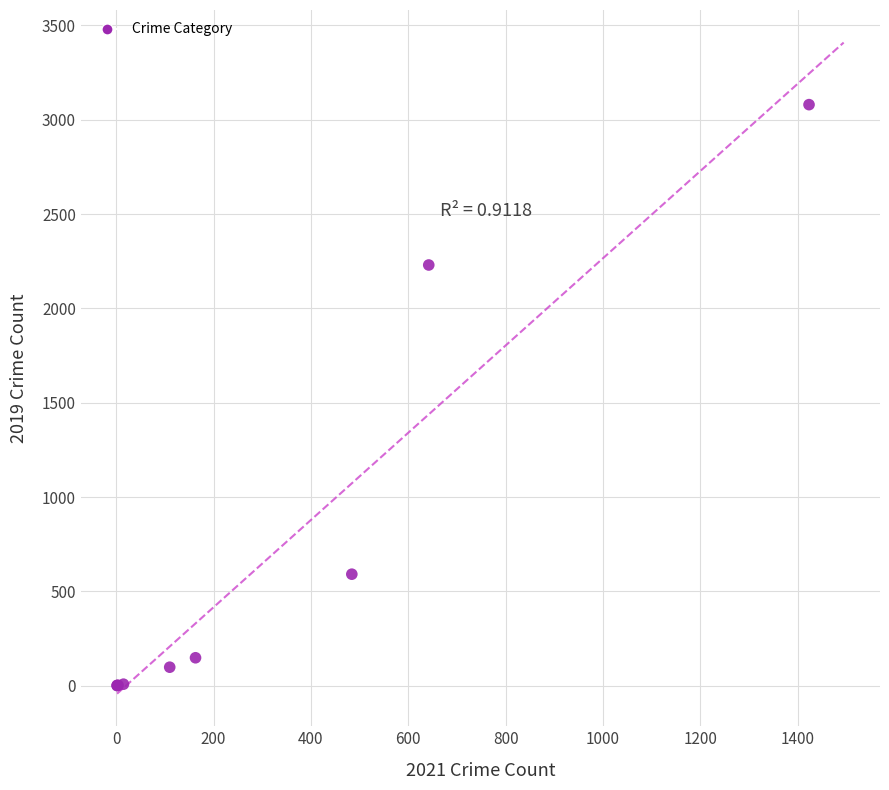

What Y value in the scatter plot is closest to 1540?

2230